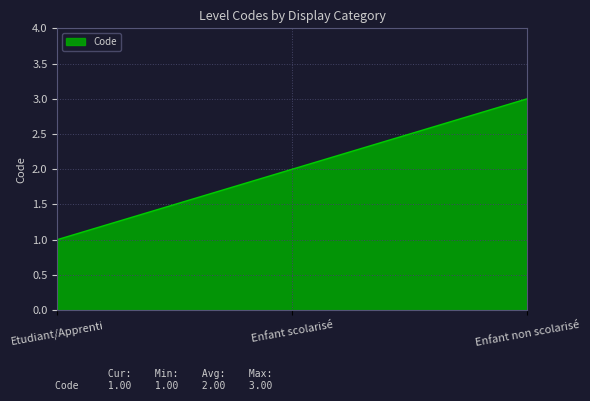

What position from the right is Enfant non scolarisé?

1